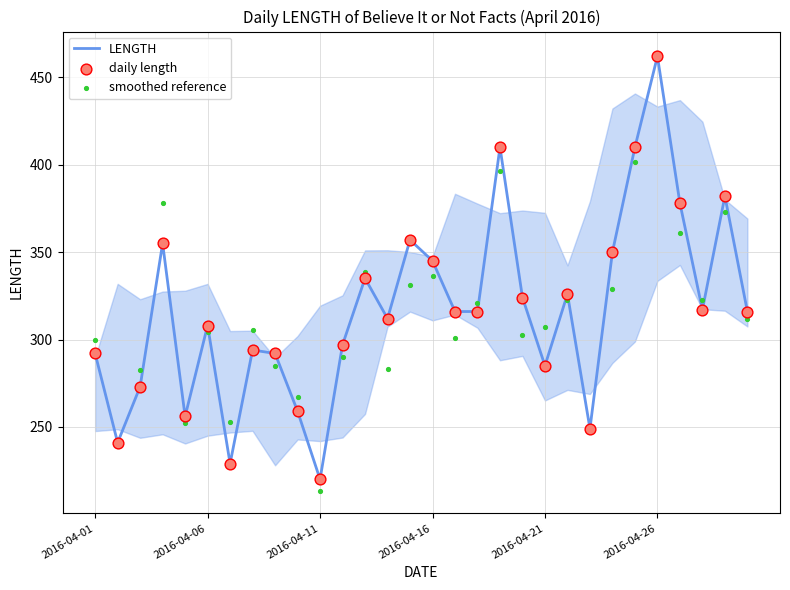

At how many categories does at least one series exceed 412?

1